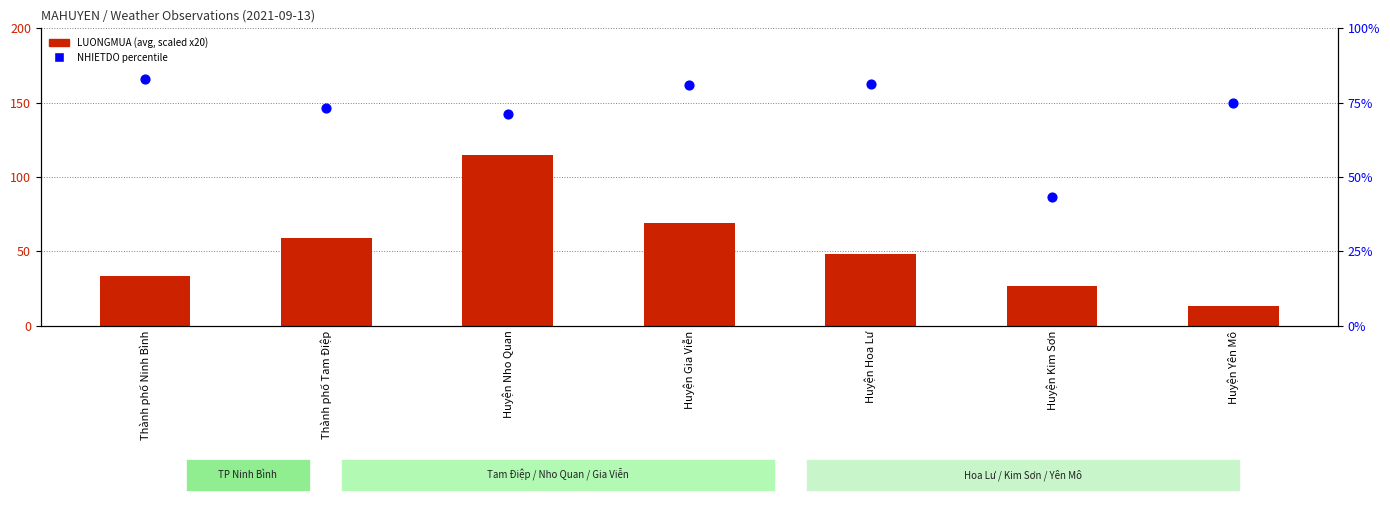

Which series reaches the minimum Y coordinate?

LUONGMUA (scaled)